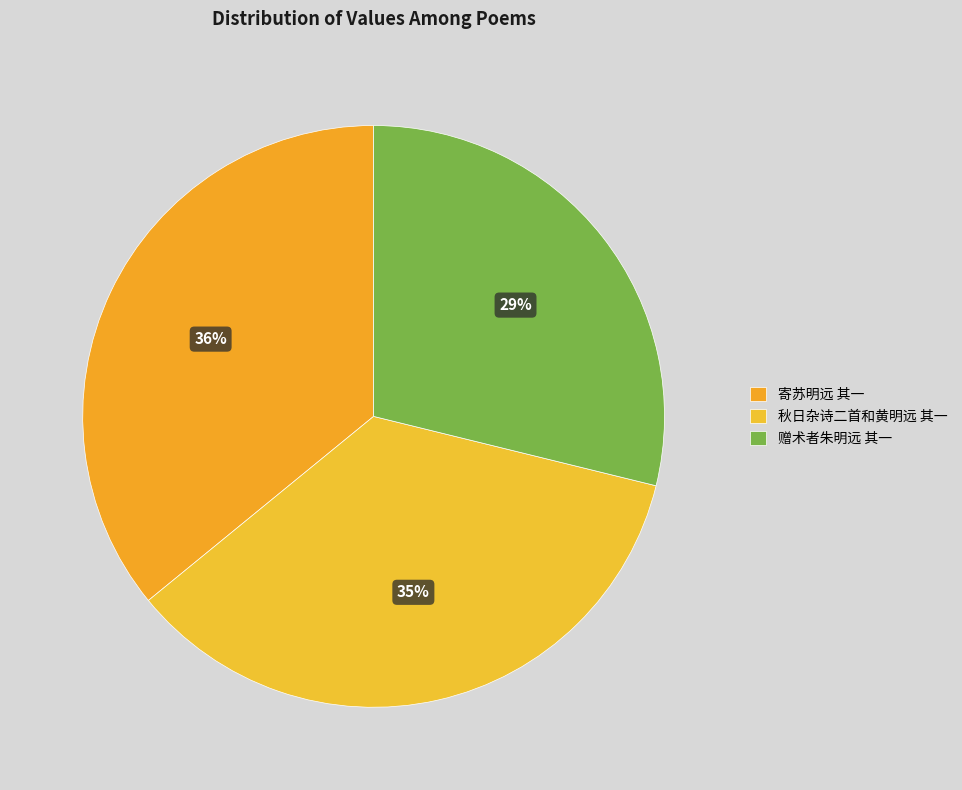

To the nearest percent, what percentage of the pie is 赠术者朱明远 其一?

29%